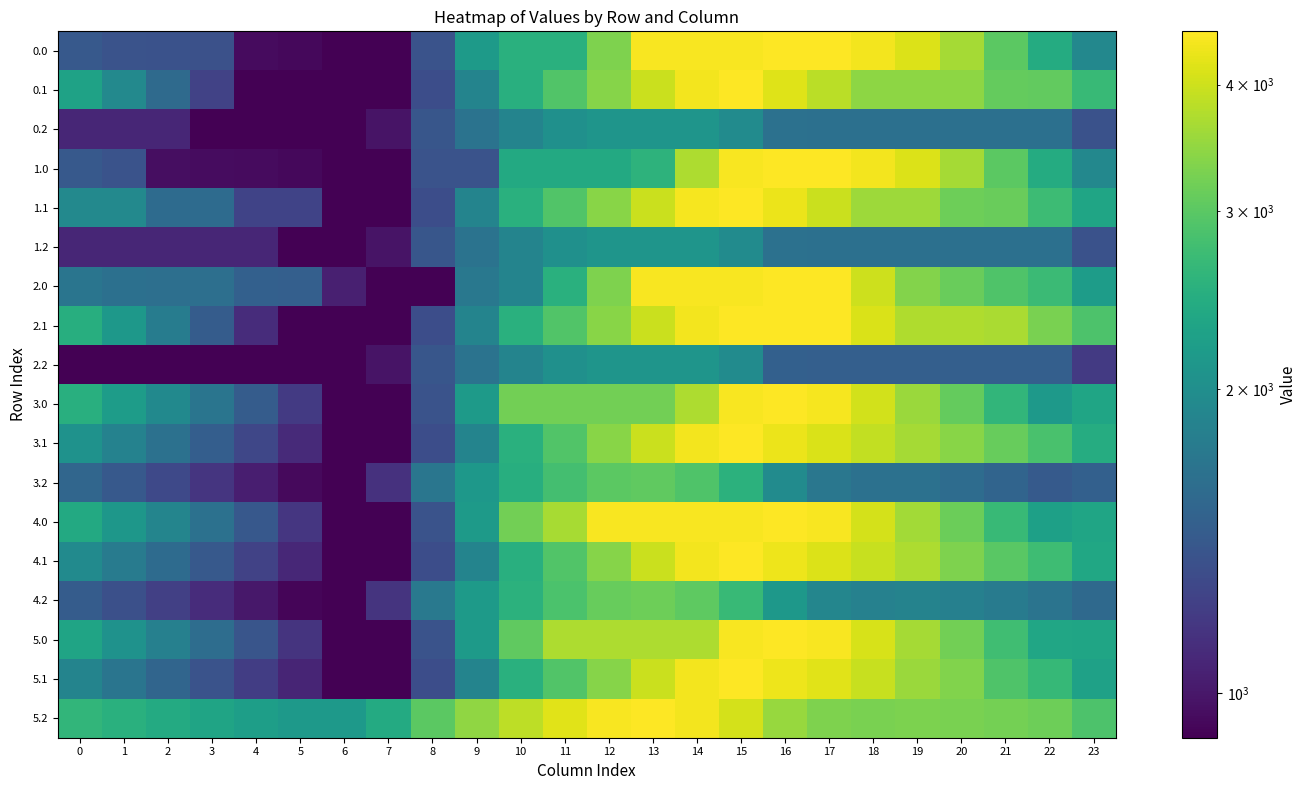

Reading left to right, list all the values displayed in this chart.

0.0: 0=1413.0	1=1364.0	2=1353.8	3=1349.4	4=948.6	5=937.9	6=903.2	7=903.2	8=1362.0	9=2174.2	10=2515.0	11=2515.0	12=3307.3	13=4447.7	14=4447.7	15=4447.7	16=4516.0	17=4516.0	18=4387.7	19=4145.6	20=3643.7	21=3011.7	22=2425.4	23=1919.2
0.1: 0=2280.6	1=1923.1	2=1578.7	3=1239.4	4=903.2	5=903.2	6=903.2	7=903.2	8=1318.6	9=1866.2	10=2500.7	11=2920.3	12=3380.9	13=3960.8	14=4403.8	15=4516.0	16=4165.9	17=3829.1	18=3444.5	19=3444.5	20=3430.1	21=3091.1	22=3071.4	23=2676.0
0.2: 0=1070.6	1=1070.6	2=1070.6	3=903.2	4=903.2	5=903.2	6=903.2	7=981.9	8=1393.2	9=1667.1	10=1871.6	11=2022.3	12=2088.1	13=2088.1	14=2088.1	15=1967.2	16=1649.2	17=1639.7	18=1639.7	19=1639.7	20=1639.7	21=1639.7	22=1639.7	23=1355.2
1.0: 0=1413.0	1=1364.0	2=957.8	3=953.4	4=948.6	5=937.9	6=903.2	7=903.2	8=1362.0	9=1362.0	10=2395.5	11=2395.5	12=2395.5	13=2561.5	14=3701.2	15=4447.7	16=4516.0	17=4516.0	18=4387.7	19=4145.6	20=3643.7	21=3011.7	22=2425.4	23=1919.2
1.1: 0=1925.7	1=1925.7	2=1581.2	3=1581.2	4=1245.0	5=1245.0	6=903.2	7=903.2	8=1319.9	9=1867.5	10=2502.0	11=2921.6	12=3382.3	13=3962.1	14=4405.2	15=4516.0	16=4295.9	17=3959.2	18=3574.5	19=3574.5	20=3164.2	21=3132.1	22=2716.5	23=2321.1
1.2: 0=1070.6	1=1070.6	2=1070.6	3=1070.6	4=1070.6	5=903.2	6=903.2	7=981.9	8=1393.2	9=1667.1	10=1871.6	11=2022.3	12=2088.1	13=2088.1	14=2088.1	15=1967.2	16=1649.2	17=1639.7	18=1639.7	19=1639.7	20=1639.7	21=1639.7	22=1639.7	23=1355.2
2.0: 0=1687.3	1=1638.3	2=1628.1	3=1623.8	4=1479.6	5=1468.9	6=1038.2	7=903.2	8=903.2	9=1715.4	10=1867.6	11=2515.0	12=3307.3	13=4447.7	14=4447.7	15=4447.7	16=4516.0	17=4516.0	18=3991.7	19=3353.6	20=3126.0	21=2890.1	22=2699.7	23=2193.5
2.1: 0=2482.8	1=2125.3	2=1780.8	3=1441.6	4=1105.4	5=903.2	6=903.2	7=903.2	8=1319.9	9=1867.5	10=2502.0	11=2921.6	12=3382.3	13=3960.8	14=4403.8	15=4516.0	16=4516.0	17=4516.0	18=4131.4	19=3735.7	20=3721.3	21=3689.2	22=3273.6	23=2878.2
2.2: 0=903.2	1=903.2	2=903.2	3=903.2	4=903.2	5=903.2	6=903.2	7=981.9	8=1393.2	9=1667.1	10=1871.6	11=2022.3	12=2088.1	13=2088.1	14=2088.1	15=1967.2	16=1481.8	17=1472.4	18=1472.4	19=1472.4	20=1472.4	21=1472.4	22=1472.4	23=1187.8
3.0: 0=2496.0	1=2200.5	2=1943.8	3=1693.0	4=1441.6	5=1184.4	6=903.2	7=903.2	8=1362.0	9=2174.2	10=3207.7	11=3207.7	12=3207.7	13=3207.7	14=3701.2	15=4447.7	16=4516.0	17=4417.7	18=4042.9	19=3554.3	20=3080.2	21=2597.7	22=2160.8	23=2328.4
3.1: 0=2051.7	1=1843.7	2=1648.7	3=1459.0	4=1272.2	5=1095.5	6=903.2	7=903.2	8=1319.9	9=1867.5	10=2502.0	11=2921.6	12=3382.3	13=3960.8	14=4403.8	15=4516.0	16=4315.4	17=4128.1	18=3892.9	19=3646.7	20=3385.9	21=3107.3	22=2841.1	23=2446.4
3.2: 0=1539.6	1=1419.1	2=1285.9	3=1157.2	4=1035.1	5=938.9	6=903.2	7=1134.4	8=1698.3	9=2124.6	10=2481.7	11=2784.9	12=3003.3	13=3050.4	14=2901.0	15=2533.5	16=1969.0	17=1713.1	18=1641.6	19=1641.5	20=1593.8	21=1519.2	22=1423.7	23=1481.7
4.0: 0=2401.0	1=2121.3	2=1880.4	3=1645.5	4=1409.9	5=1168.5	6=903.2	7=903.2	8=1362.0	9=2174.2	10=3207.7	11=3655.4	12=4447.7	13=4447.7	14=4447.7	15=4447.7	16=4516.0	17=4433.5	18=4074.5	19=3601.8	20=3143.6	21=2676.9	22=2255.9	23=2328.4
4.1: 0=1956.7	1=1764.5	2=1585.4	3=1411.5	4=1240.5	5=1079.6	6=903.2	7=903.2	8=1318.6	9=1866.2	10=2500.7	11=2920.3	12=3380.9	13=3960.8	14=4403.8	15=4516.0	16=4331.2	17=4159.8	18=3940.5	19=3710.1	20=3299.7	21=2997.8	22=2747.5	23=2352.1
4.2: 0=1444.6	1=1339.9	2=1222.6	3=1109.7	4=1003.4	5=923.1	6=903.2	7=1150.6	8=1730.6	9=2173.1	10=2546.4	11=2865.7	12=3100.3	13=3163.5	14=3030.0	15=2678.3	16=2129.7	17=1889.6	18=1834.0	19=1850.0	20=1818.2	21=1759.4	22=1679.7	23=1562.2
5.0: 0=2311.9	1=2047.1	2=1821.0	3=1600.9	4=1380.2	5=1153.7	6=903.2	7=903.2	8=1362.0	9=2174.2	10=3053.8	11=3701.2	12=3701.2	13=3701.2	14=3701.2	15=4447.7	16=4516.0	17=4448.4	18=4104.2	19=3646.3	20=3203.0	21=2751.2	22=2345.0	23=2328.4
5.1: 0=1867.6	1=1690.2	2=1526.0	3=1366.9	4=1210.8	5=1064.8	6=903.2	7=903.2	8=1319.9	9=1867.5	10=2502.0	11=2921.6	12=3380.9	13=3960.8	14=4403.8	15=4516.0	16=4346.0	17=4189.5	18=3947.8	19=3552.1	20=3321.9	21=2893.8	22=2658.4	23=2263.0
5.2: 0=2601.9	1=2512.1	2=2409.6	3=2311.6	4=2220.2	5=2154.7	6=2149.6	7=2412.2	8=3007.3	9=3465.0	10=3853.4	11=4187.9	12=4437.6	13=4516.0	14=4397.3	15=4060.5	16=3526.7	17=3301.5	18=3260.7	19=3291.9	20=3274.9	21=3231.0	22=3166.2	23=2884.1